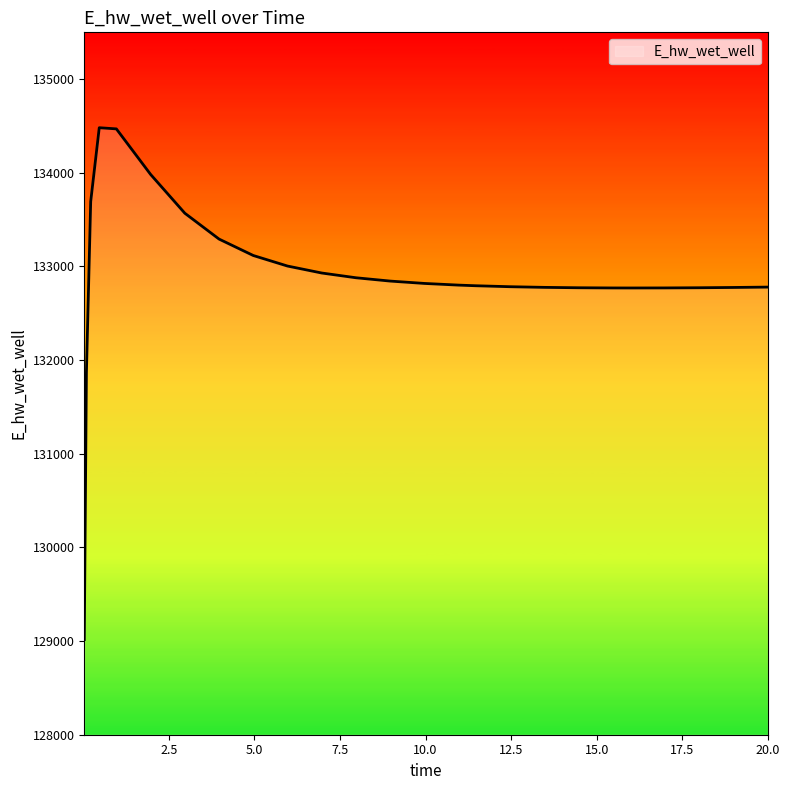

What is the minimum value shown in the chart?

129015.8